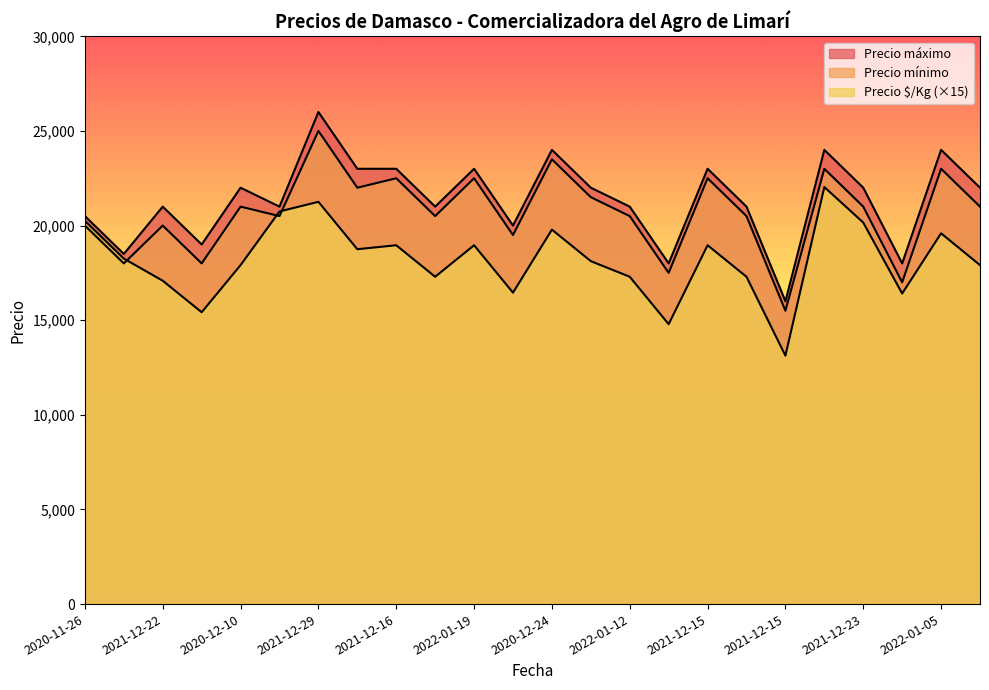

Which series has the largest total across all categories?

Precio máximo